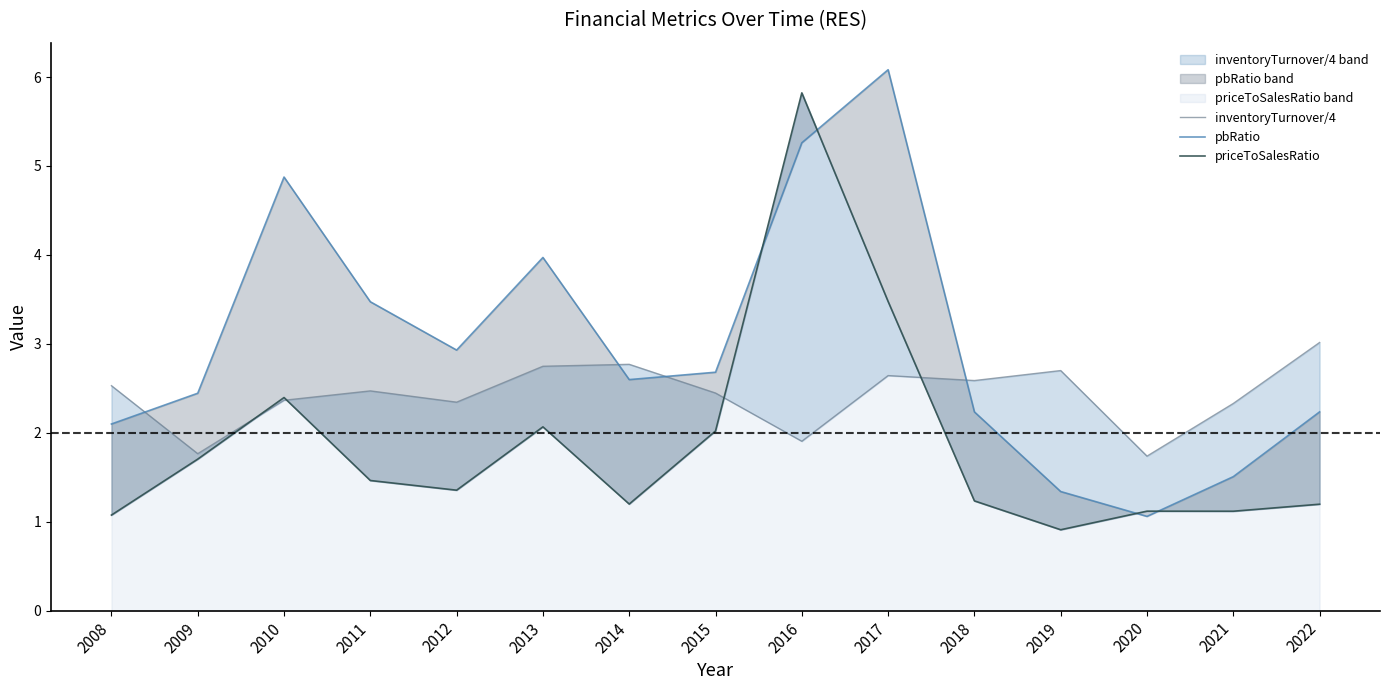

Reading right to left, extract all data points from this chart.

inventoryTurnover/4: 2022=3.0	2021=2.3	2020=1.7	2019=2.7	2018=2.6	2017=2.6	2016=1.9	2015=2.4	2014=2.8	2013=2.7	2012=2.3	2011=2.5	2010=2.4	2009=1.8	2008=2.5
pbRatio: 2022=2.2	2021=1.5	2020=1.1	2019=1.3	2018=2.2	2017=6.1	2016=5.3	2015=2.7	2014=2.6	2013=4.0	2012=2.9	2011=3.5	2010=4.9	2009=2.4	2008=2.1
priceToSalesRatio: 2022=1.2	2021=1.1	2020=1.1	2019=0.9	2018=1.2	2017=3.5	2016=5.8	2015=2.0	2014=1.2	2013=2.1	2012=1.4	2011=1.5	2010=2.4	2009=1.7	2008=1.1